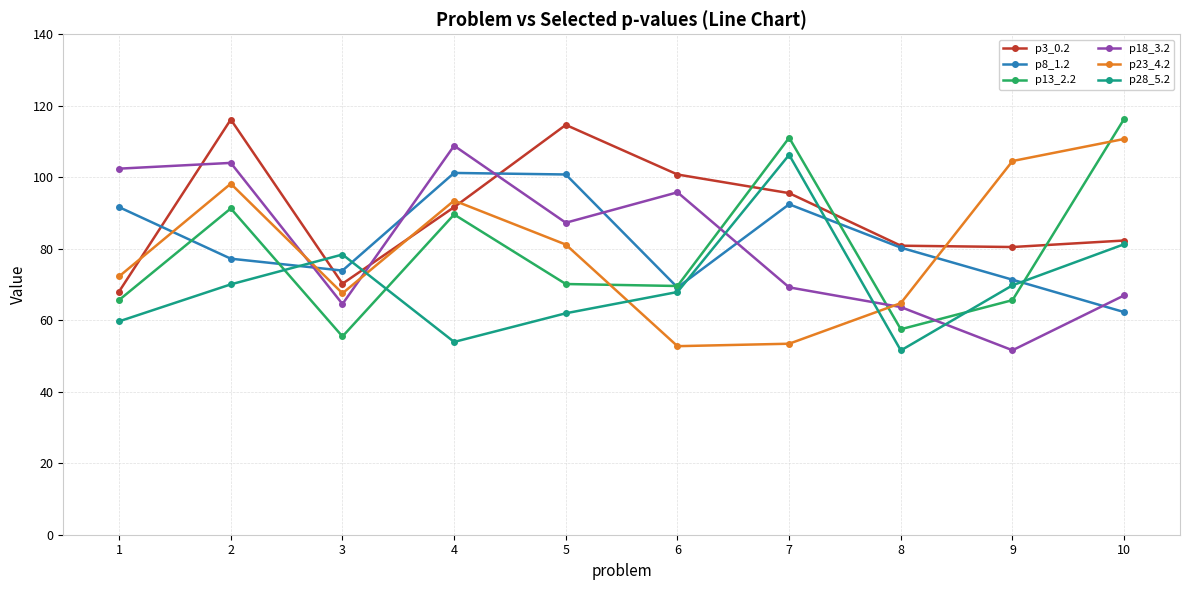

How many intersections are there between p18_3.2 and p23_4.2?

3